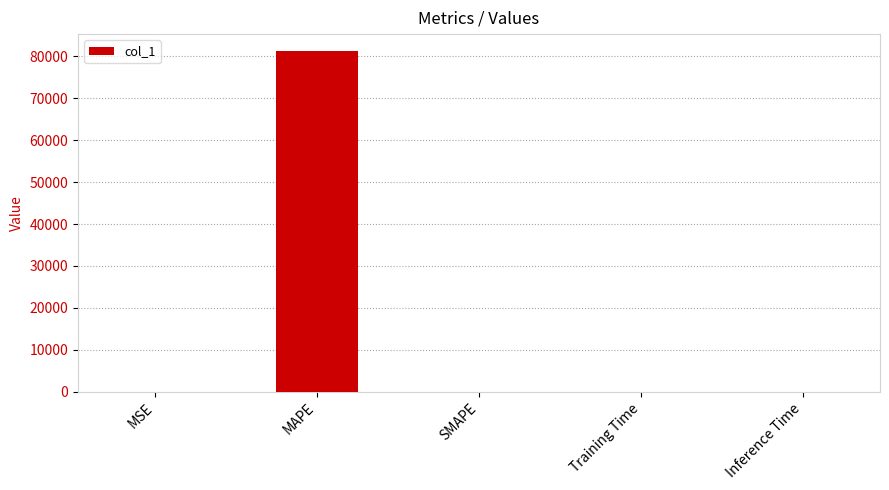

Is it true that the value at Inference Time is 0.0?

True